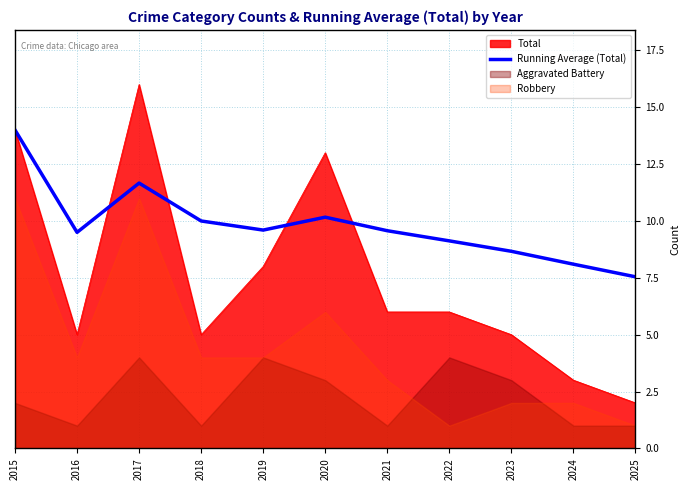

What is the value of the 9th point from the left?

8.7